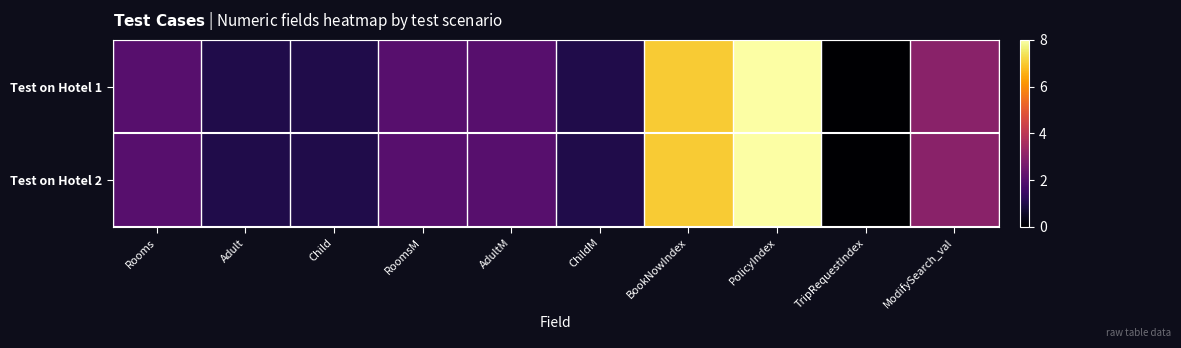

Count the number of categories in the chart.

10